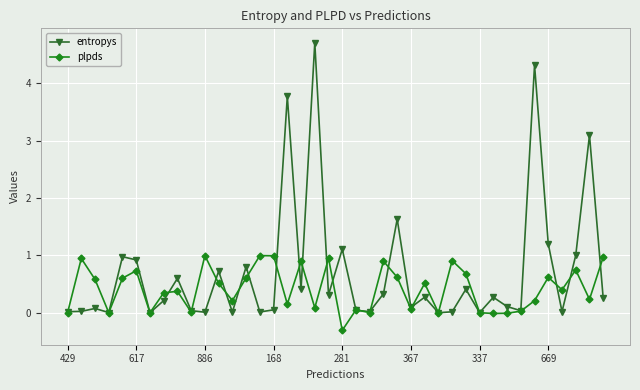

Does the chart have visible grid lines?

Yes